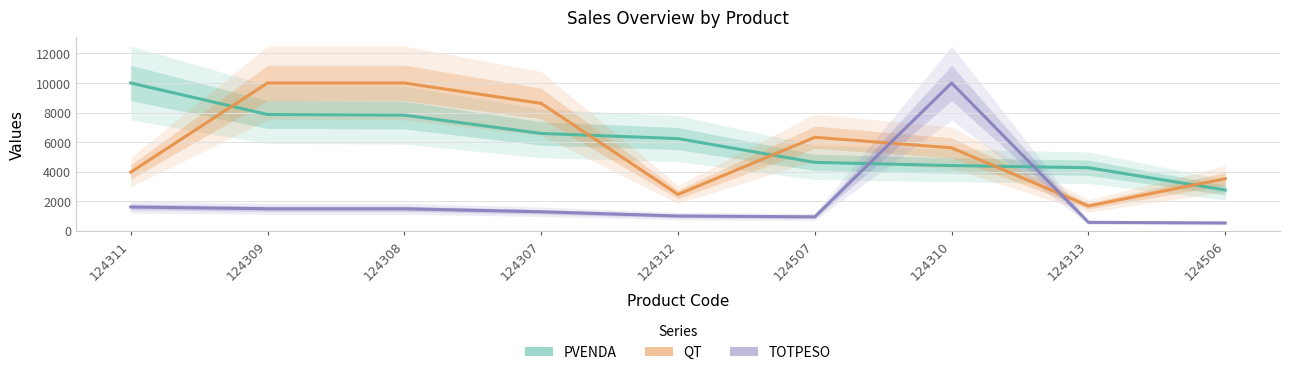

At which label does TOTPESO first exceed 1280?

124311